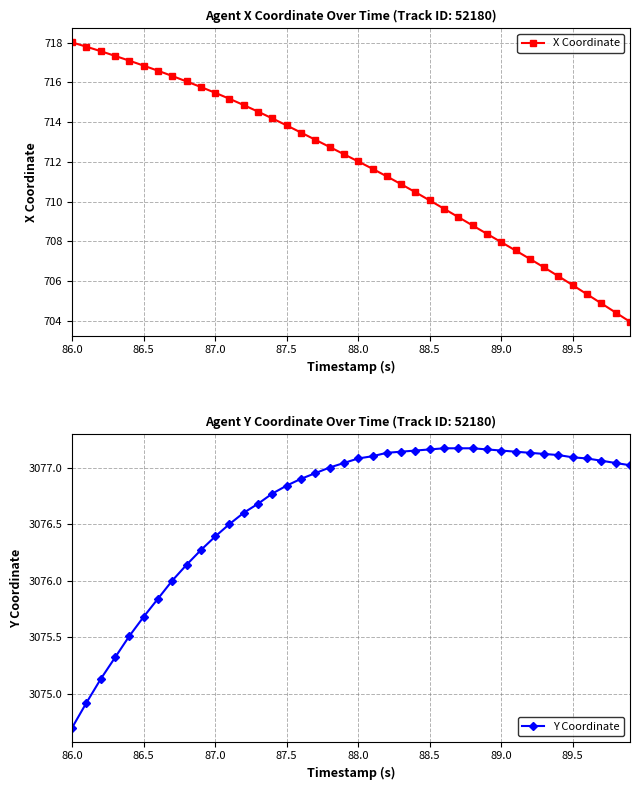

Which series has the widest spread of values?

X Coordinate